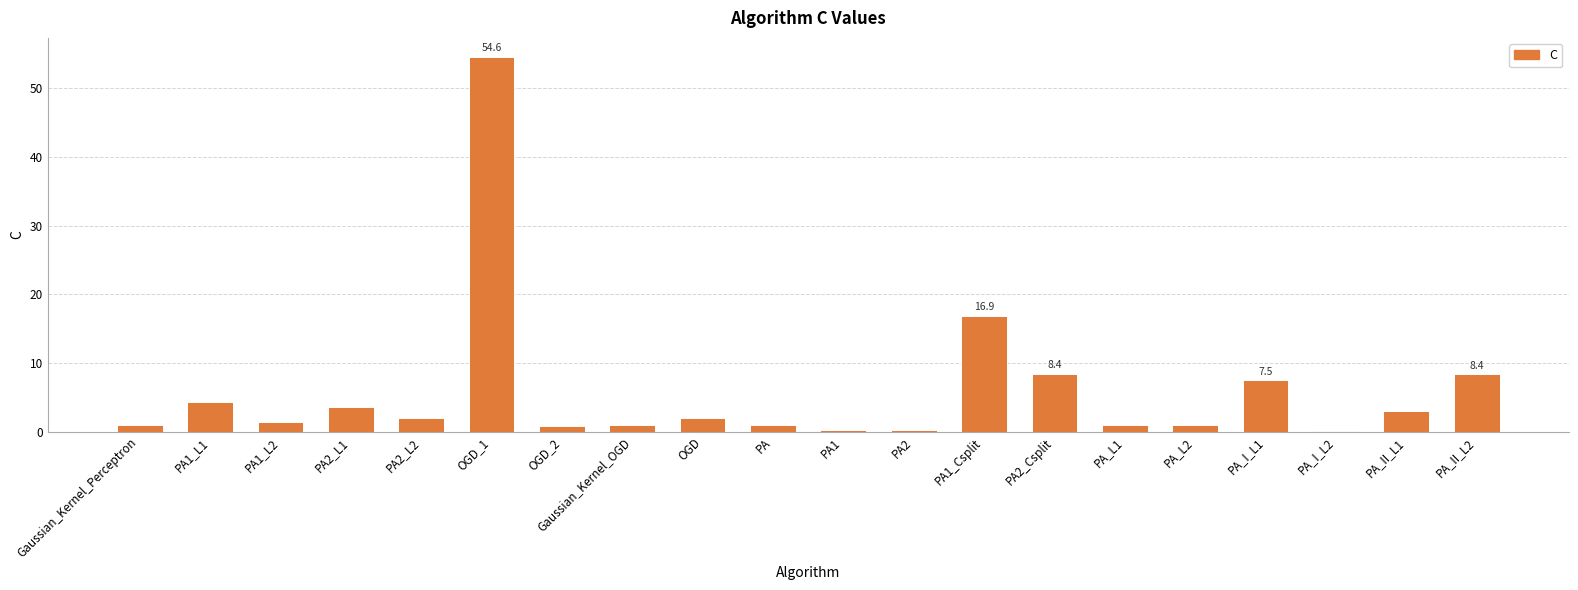

What value does the data have at PA1_L2?

1.5